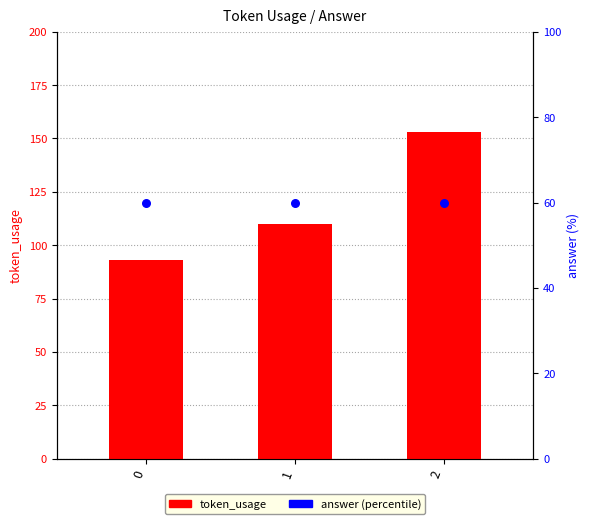

Which series reaches the maximum Y coordinate?

token_usage